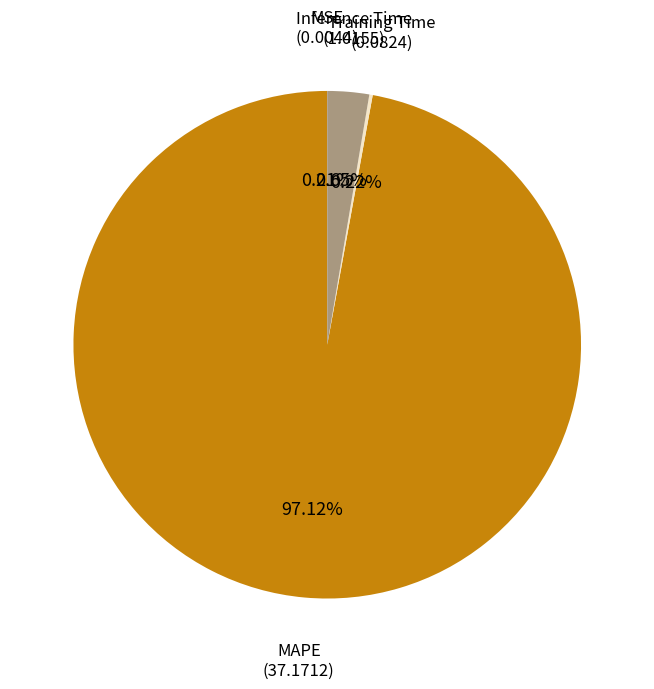

What is the largest slice in the pie chart?

MAPE